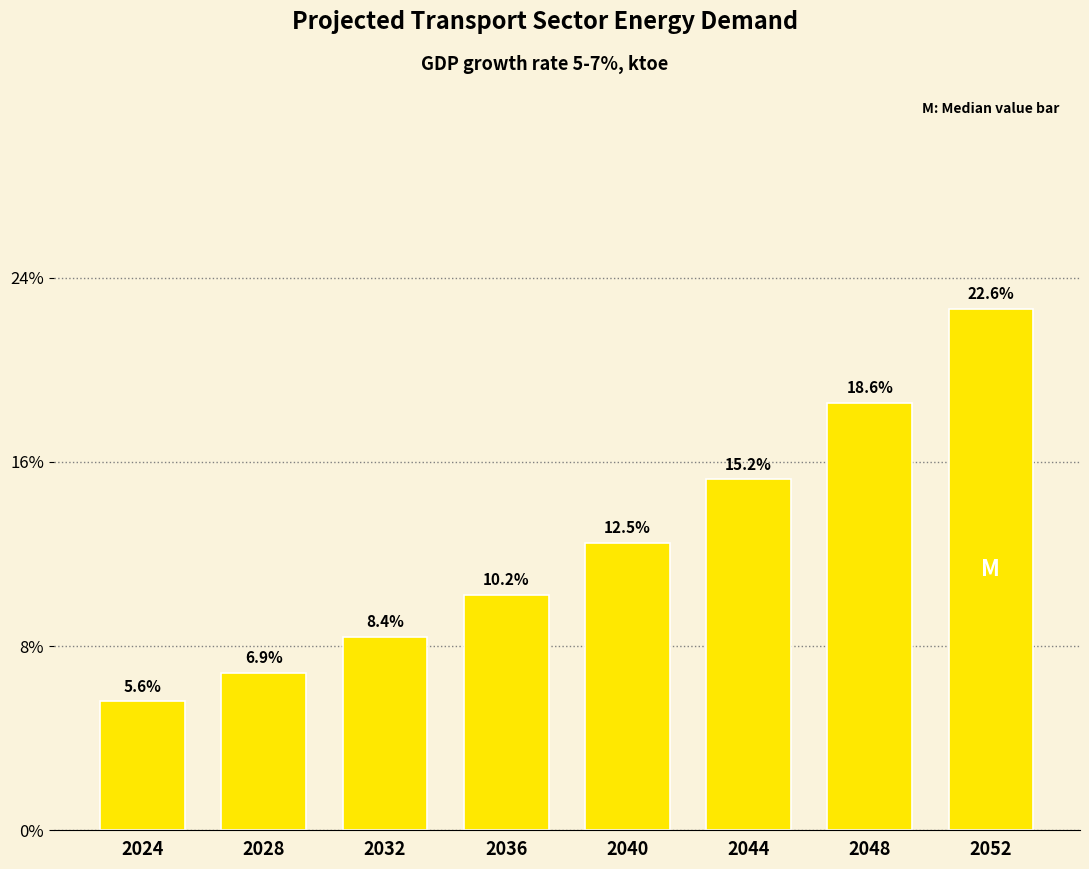

Reading left to right, extract all data points from this chart.

2024=5.6	2028=6.9	2032=8.4	2036=10.2	2040=12.5	2044=15.2	2048=18.6	2052=22.6